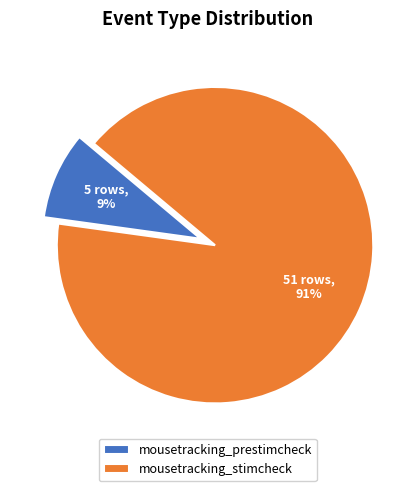

Do mousetracking_stimcheck and mousetracking_prestimcheck together represent more than half of the pie?

Yes